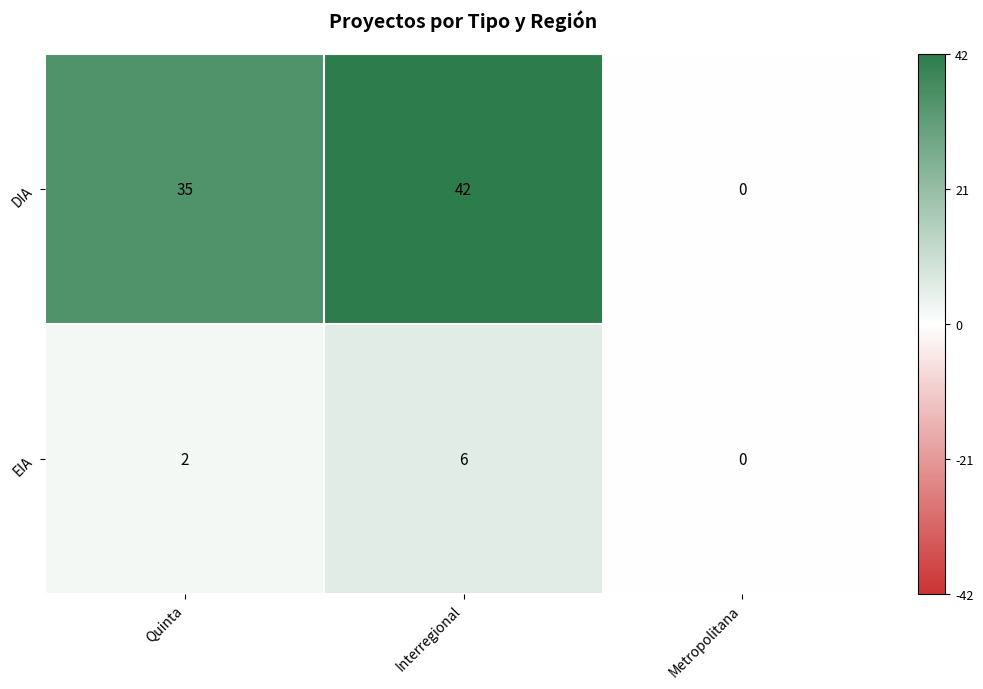

Is it true that EIA equals 6 at Interregional?

True